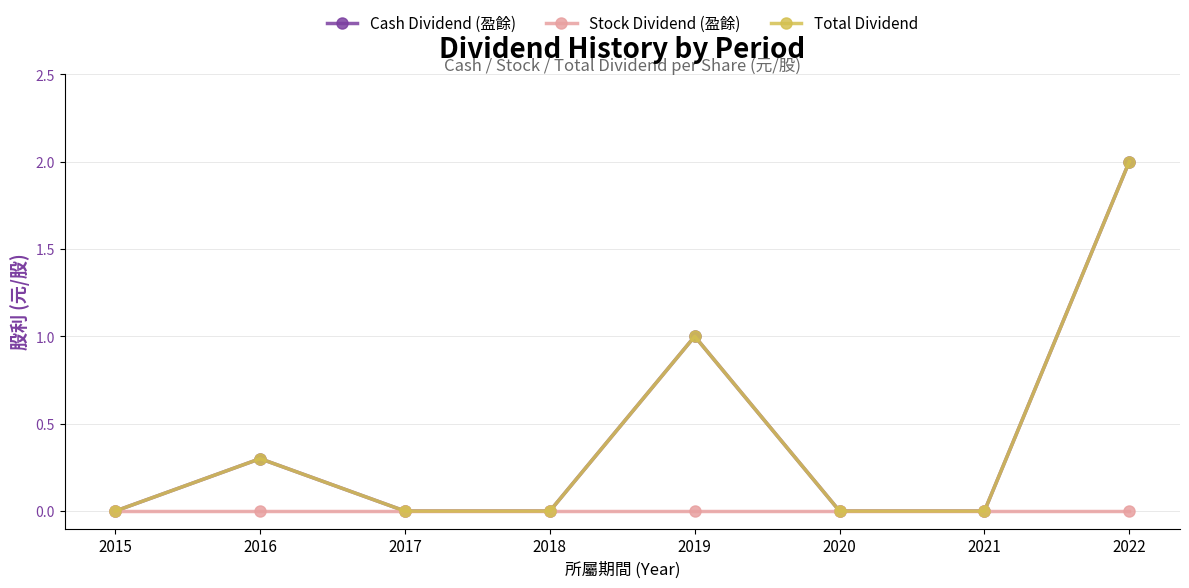

Between 2015 and 2022, which series saw the biggest shift?

Cash Dividend (盈餘)